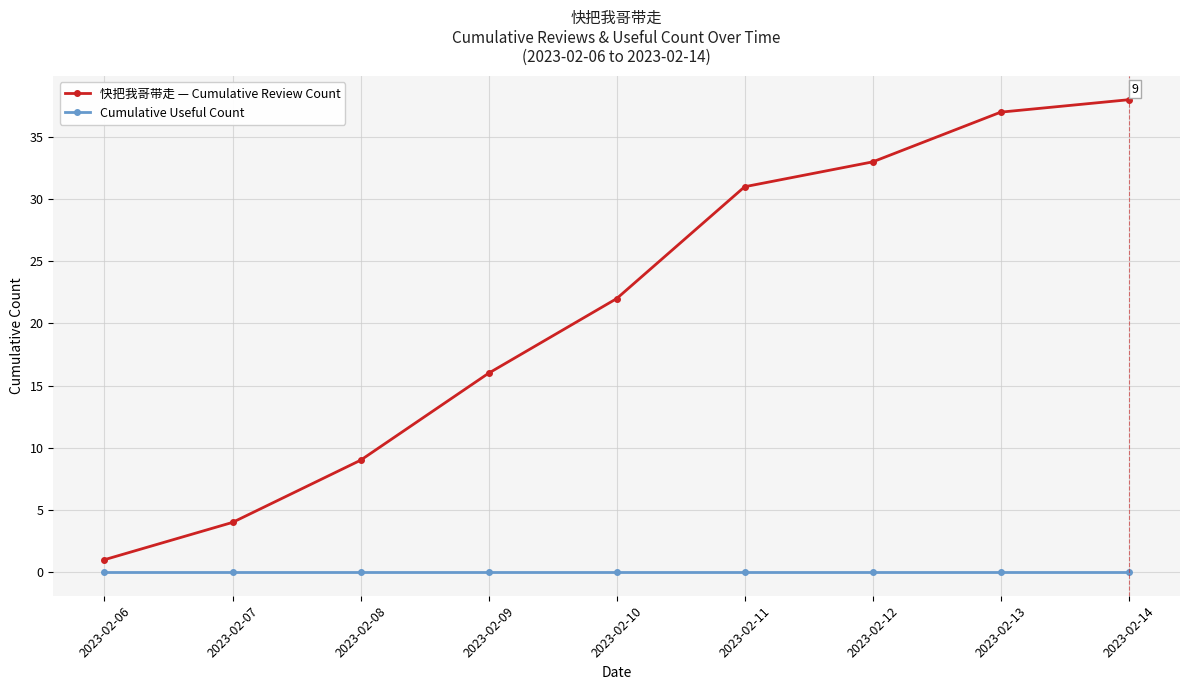

Reading right to left, what are all the values shown in this chart?

快把我哥带走 — Cumulative Review Count: 38	37	33	31	22	16	9	4	1
Cumulative Useful Count: 0	0	0	0	0	0	0	0	0